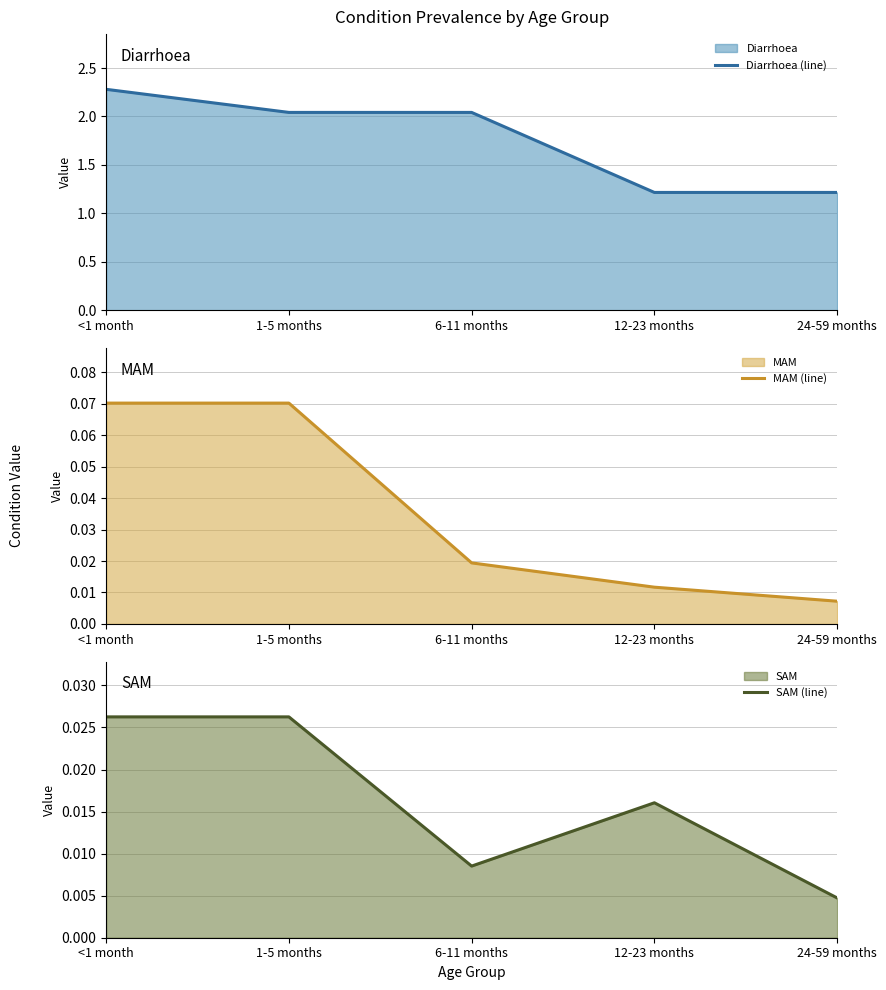

Which series has the largest range (max minus min)?

Diarrhoea (line)